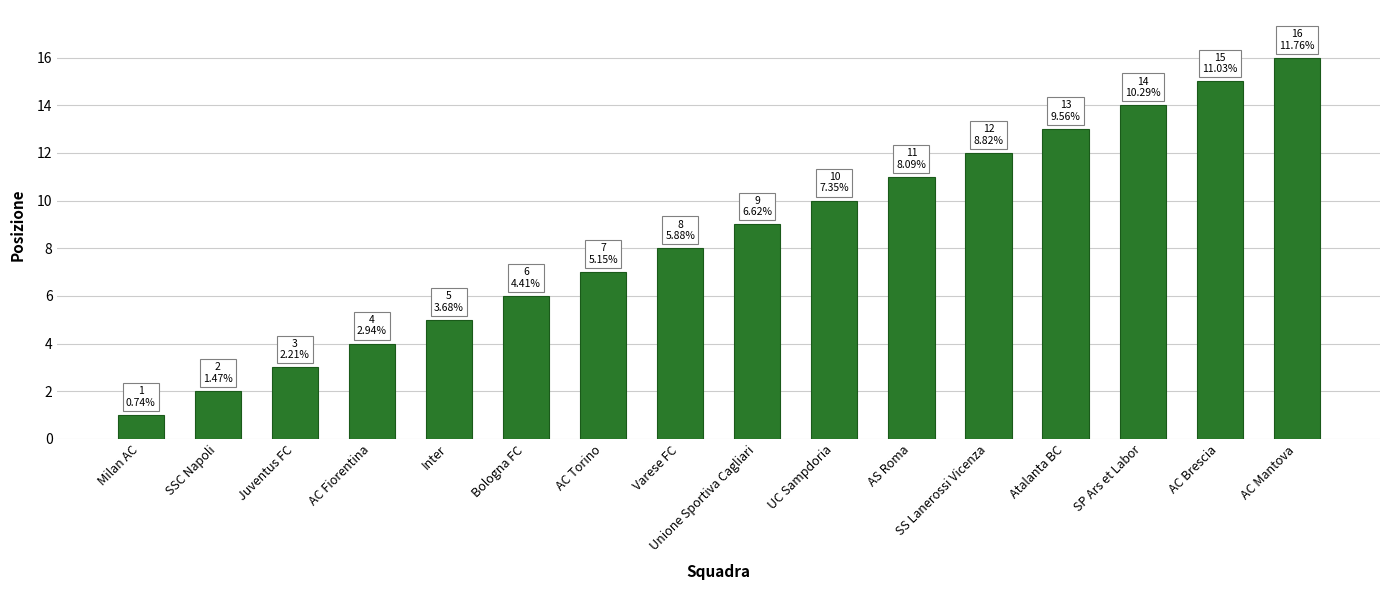

What is the value of the 5th bar from the left?

5